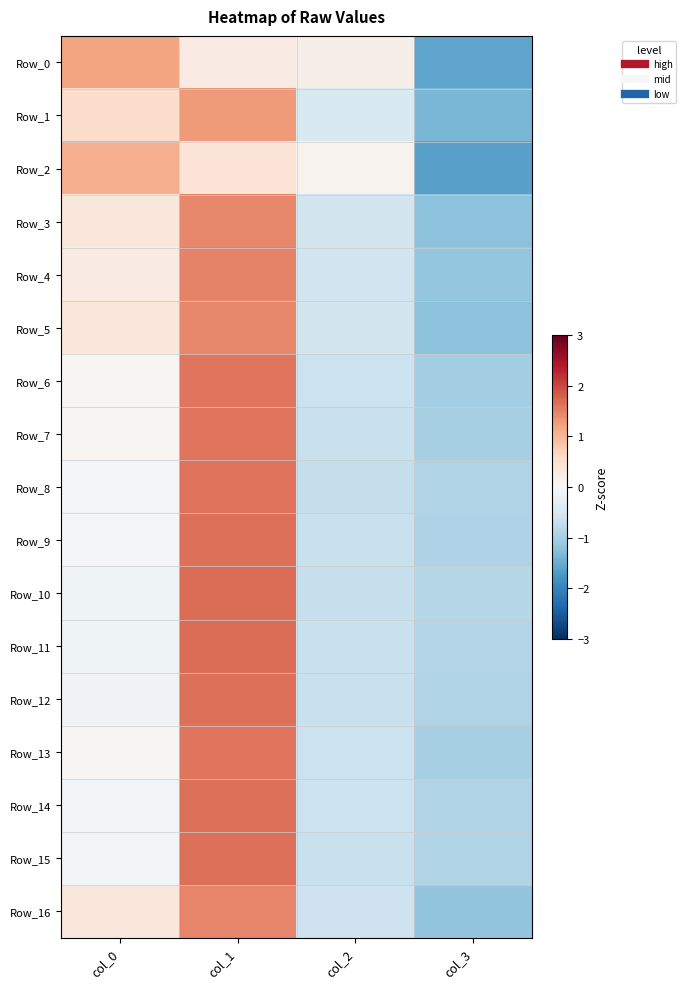

What is the greatest value displayed?

1.7